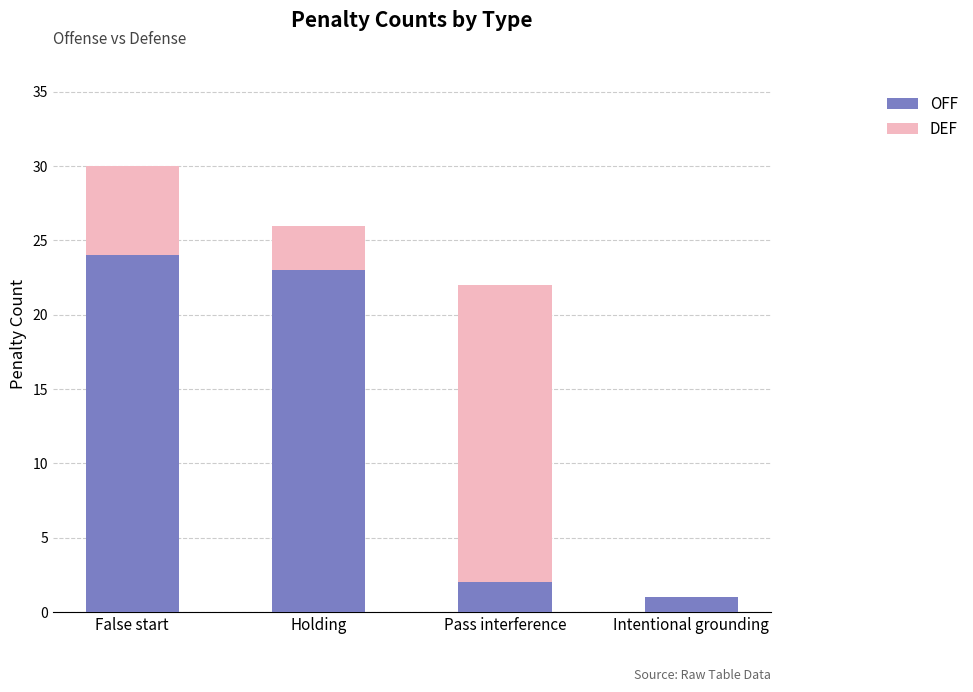

Is it true that OFF equals 30 at Holding?

False